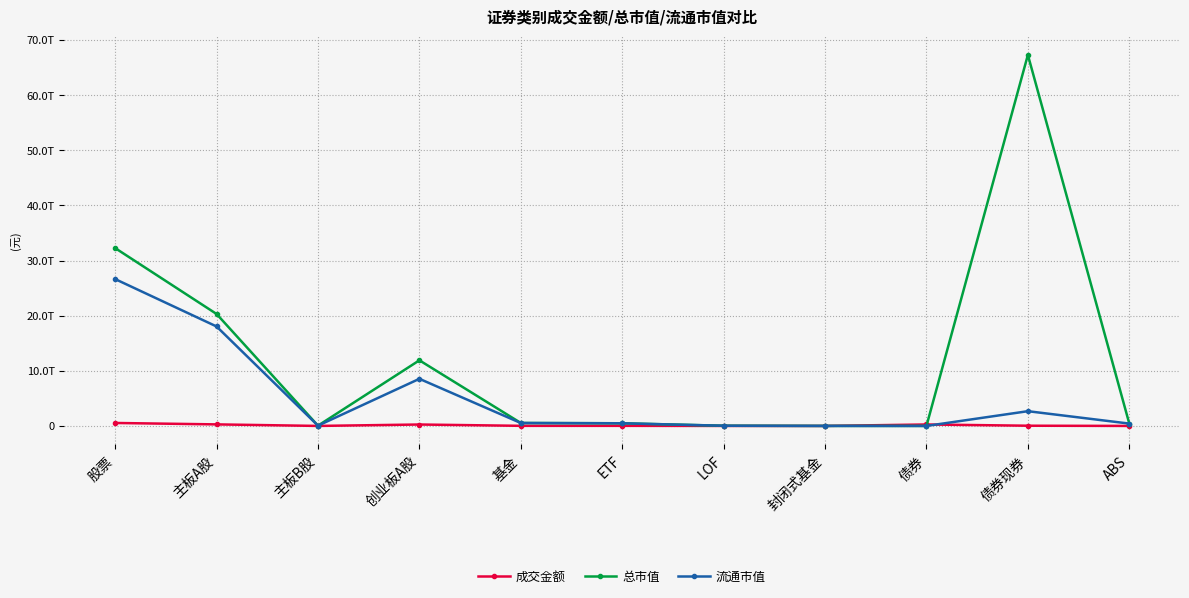

Is this an area chart (filled region under the line)?

No